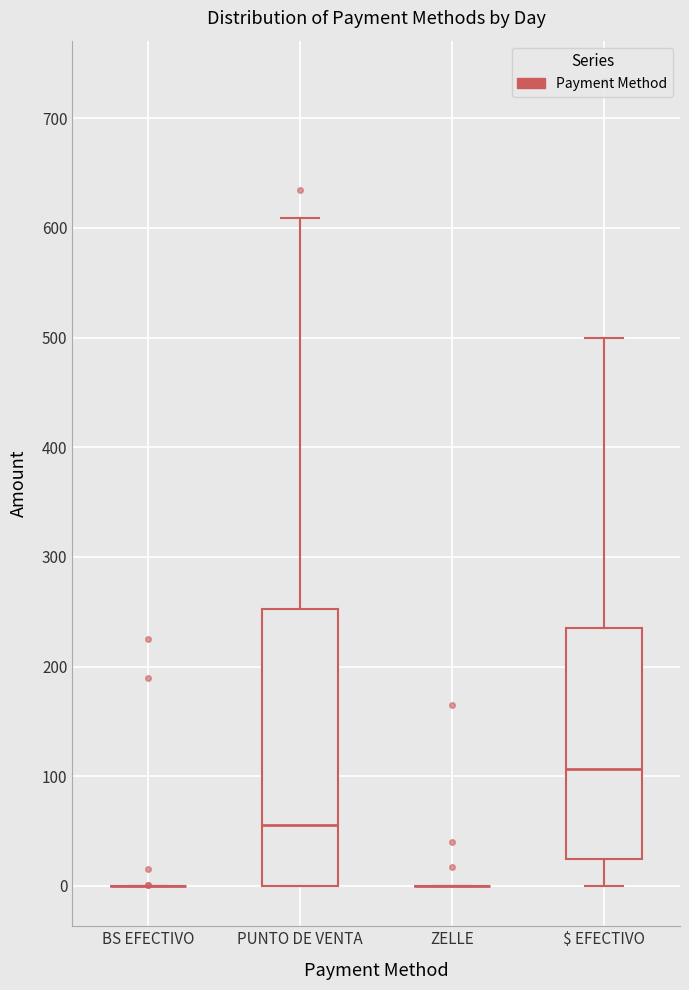

Comparing the boxes themselves (not the whiskers), which one is the tallest?

PUNTO DE VENTA